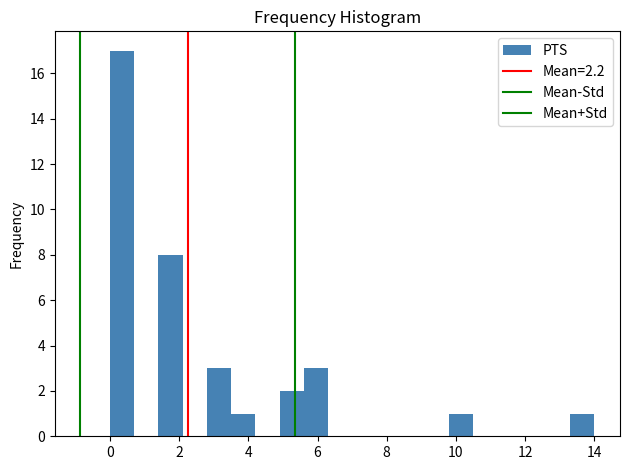

Read against the x-axis, roughly where is the centre of the tallest bar?

0.4